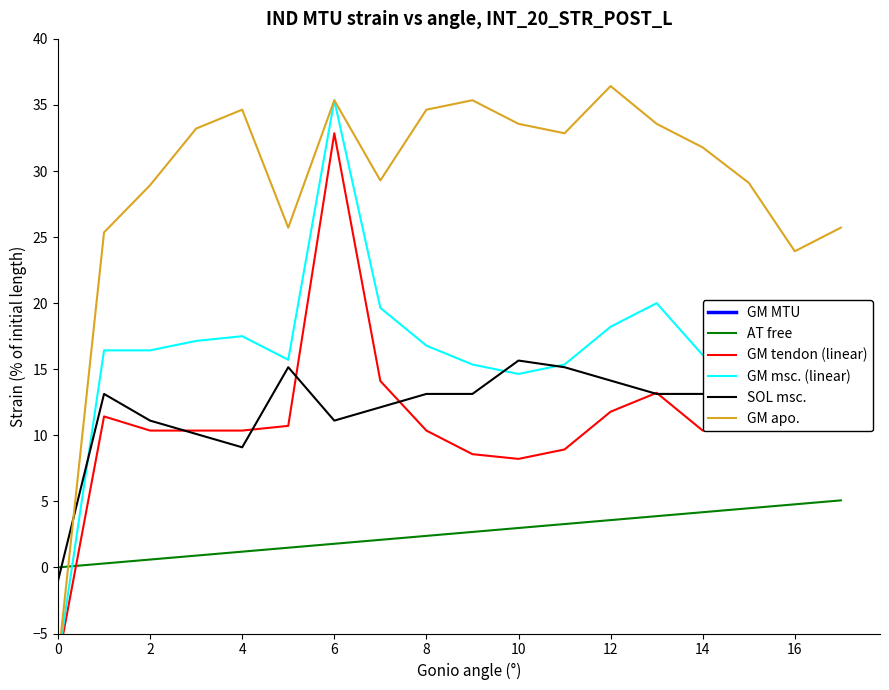

What is the minimum value shown in the chart?

-7.1